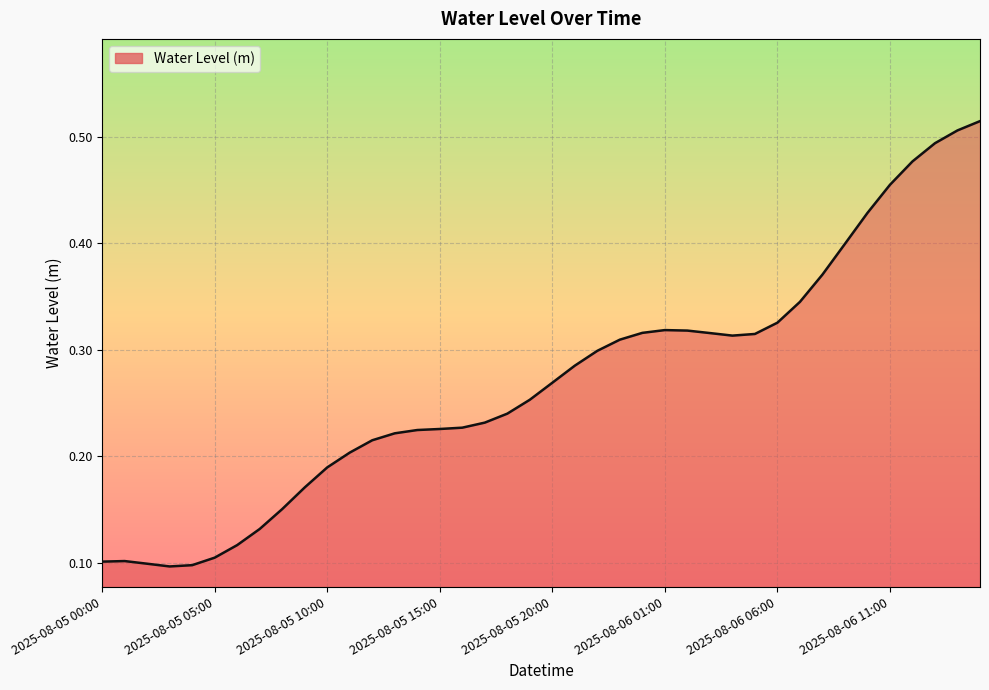

Does the chart have visible grid lines?

Yes